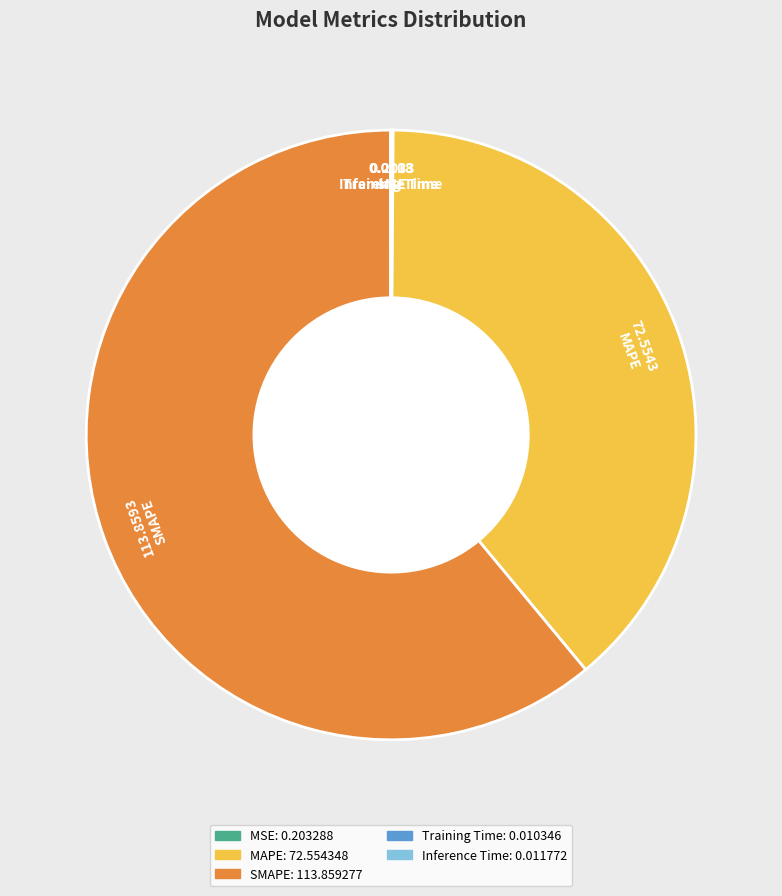

What is the largest slice in the pie chart?

SMAPE